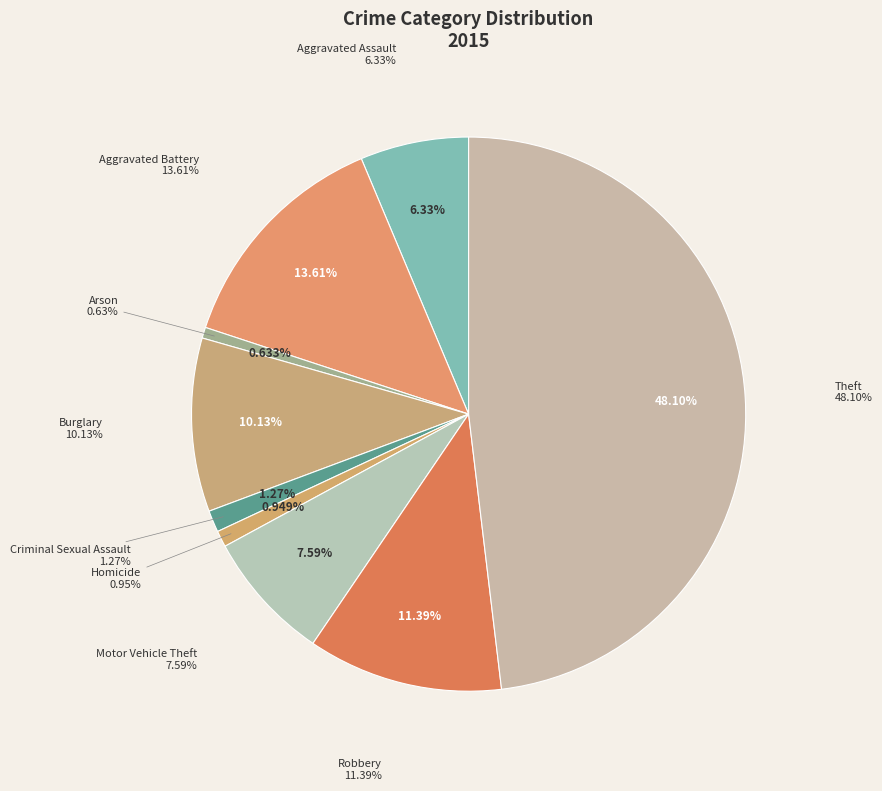

Rank the categories by value from lowest to highest.

Arson, Homicide, Criminal Sexual Assault, Aggravated Assault, Motor Vehicle Theft, Burglary, Robbery, Aggravated Battery, Theft